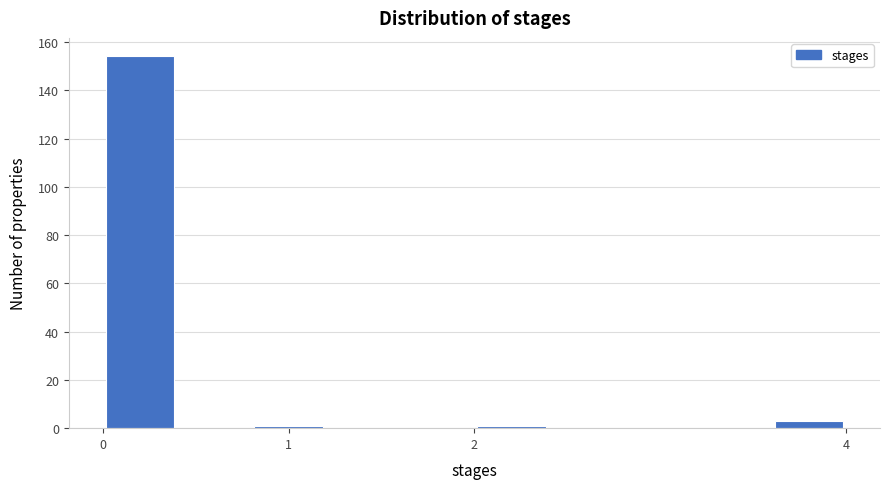

Reading left to right, transcribe this chart: for each bar, give the range it covers on the x-axis and its height. The values are not printed on the chart, so give them approximately, as read against the axis.

0.0 to 0.4: 154
0.4 to 0.8: 0
0.8 to 1.2: under 2
1.2 to 1.6: 0
1.6 to 2.0: 0
2.0 to 2.4: under 2
2.4 to 2.8: 0
2.8 to 3.2: 0
3.2 to 3.6: 0
3.6 to 4.0: 4